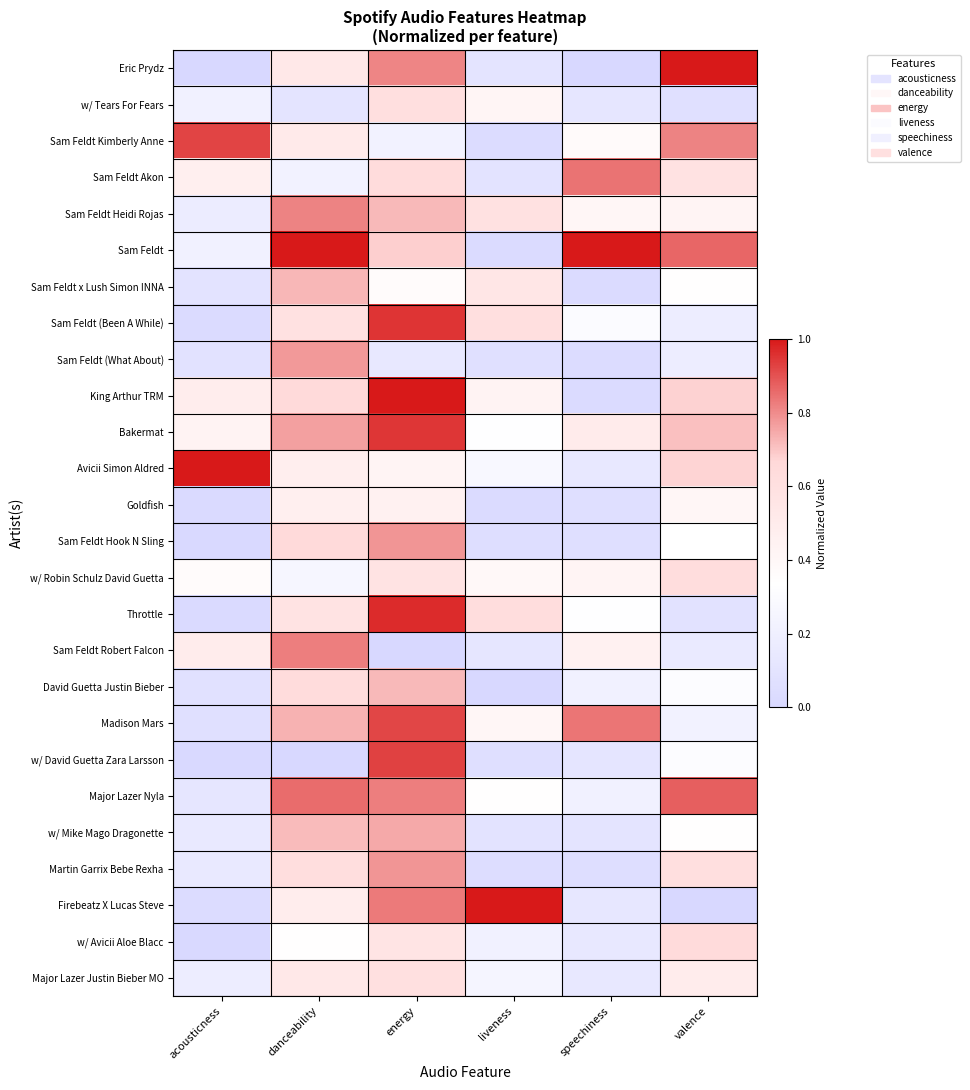

Reading left to right, extract all data points from this chart.

Eric Prydz: acousticness=0.0	danceability=0.5	energy=0.8	liveness=0.1	speechiness=0.0	valence=1.0
w/ Tears For Fears: acousticness=0.2	danceability=0.1	energy=0.6	liveness=0.4	speechiness=0.1	valence=0.1
Sam Feldt Kimberly Anne: acousticness=0.9	danceability=0.5	energy=0.2	liveness=0.0	speechiness=0.4	valence=0.8
Sam Feldt Akon: acousticness=0.5	danceability=0.2	energy=0.6	liveness=0.1	speechiness=0.8	valence=0.6
Sam Feldt Heidi Rojas: acousticness=0.2	danceability=0.8	energy=0.7	liveness=0.6	speechiness=0.4	valence=0.4
Sam Feldt: acousticness=0.2	danceability=1.0	energy=0.7	liveness=0.0	speechiness=1.0	valence=0.9
Sam Feldt x Lush Simon INNA: acousticness=0.1	danceability=0.7	energy=0.4	liveness=0.5	speechiness=0.0	valence=0.3
Sam Feldt (Been A While): acousticness=0.0	danceability=0.6	energy=0.9	liveness=0.6	speechiness=0.3	valence=0.2
Sam Feldt (What About): acousticness=0.1	danceability=0.8	energy=0.1	liveness=0.1	speechiness=0.0	valence=0.2
King Arthur TRM: acousticness=0.5	danceability=0.7	energy=1.0	liveness=0.4	speechiness=0.0	valence=0.7
Bakermat: acousticness=0.4	danceability=0.8	energy=0.9	liveness=0.3	speechiness=0.5	valence=0.7
Avicii Simon Aldred: acousticness=1.0	danceability=0.5	energy=0.4	liveness=0.3	speechiness=0.1	valence=0.7
Goldfish: acousticness=0.0	danceability=0.5	energy=0.4	liveness=0.0	speechiness=0.1	valence=0.4
Sam Feldt Hook N Sling: acousticness=0.0	danceability=0.7	energy=0.8	liveness=0.0	speechiness=0.1	valence=0.3
w/ Robin Schulz David Guetta: acousticness=0.4	danceability=0.3	energy=0.6	liveness=0.4	speechiness=0.4	valence=0.6
Throttle: acousticness=0.0	danceability=0.6	energy=1.0	liveness=0.6	speechiness=0.3	valence=0.1
Sam Feldt Robert Falcon: acousticness=0.5	danceability=0.8	energy=0.0	liveness=0.1	speechiness=0.4	valence=0.2
David Guetta Justin Bieber: acousticness=0.1	danceability=0.6	energy=0.7	liveness=0.0	speechiness=0.2	valence=0.3
Madison Mars: acousticness=0.1	danceability=0.7	energy=0.9	liveness=0.4	speechiness=0.8	valence=0.2
w/ David Guetta Zara Larsson: acousticness=0.0	danceability=0.0	energy=0.9	liveness=0.1	speechiness=0.1	valence=0.3
Major Lazer Nyla: acousticness=0.1	danceability=0.9	energy=0.8	liveness=0.3	speechiness=0.2	valence=0.9
w/ Mike Mago Dragonette: acousticness=0.2	danceability=0.7	energy=0.7	liveness=0.1	speechiness=0.1	valence=0.3
Martin Garrix Bebe Rexha: acousticness=0.1	danceability=0.6	energy=0.8	liveness=0.0	speechiness=0.0	valence=0.6
Firebeatz X Lucas Steve: acousticness=0.0	danceability=0.5	energy=0.8	liveness=1.0	speechiness=0.1	valence=0.0
w/ Avicii Aloe Blacc: acousticness=0.0	danceability=0.3	energy=0.6	liveness=0.2	speechiness=0.1	valence=0.6
Major Lazer Justin Bieber MO: acousticness=0.2	danceability=0.5	energy=0.6	liveness=0.3	speechiness=0.1	valence=0.5